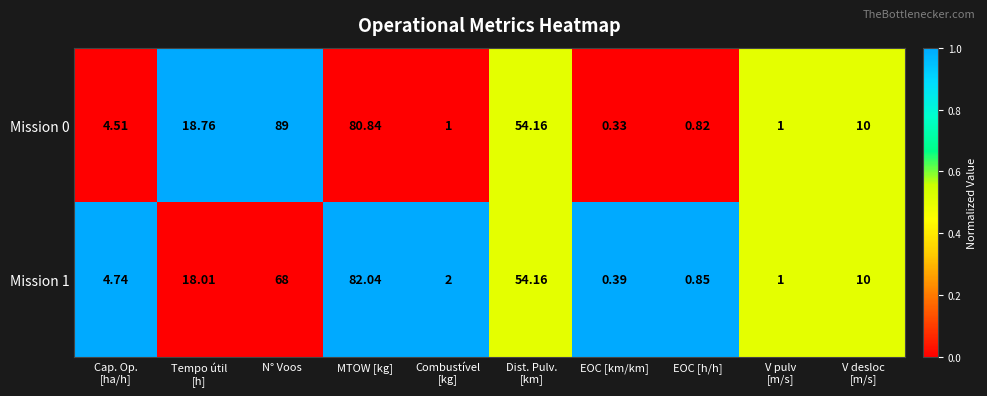

At which category is the sum across all series the highest?

MTOW [kg]